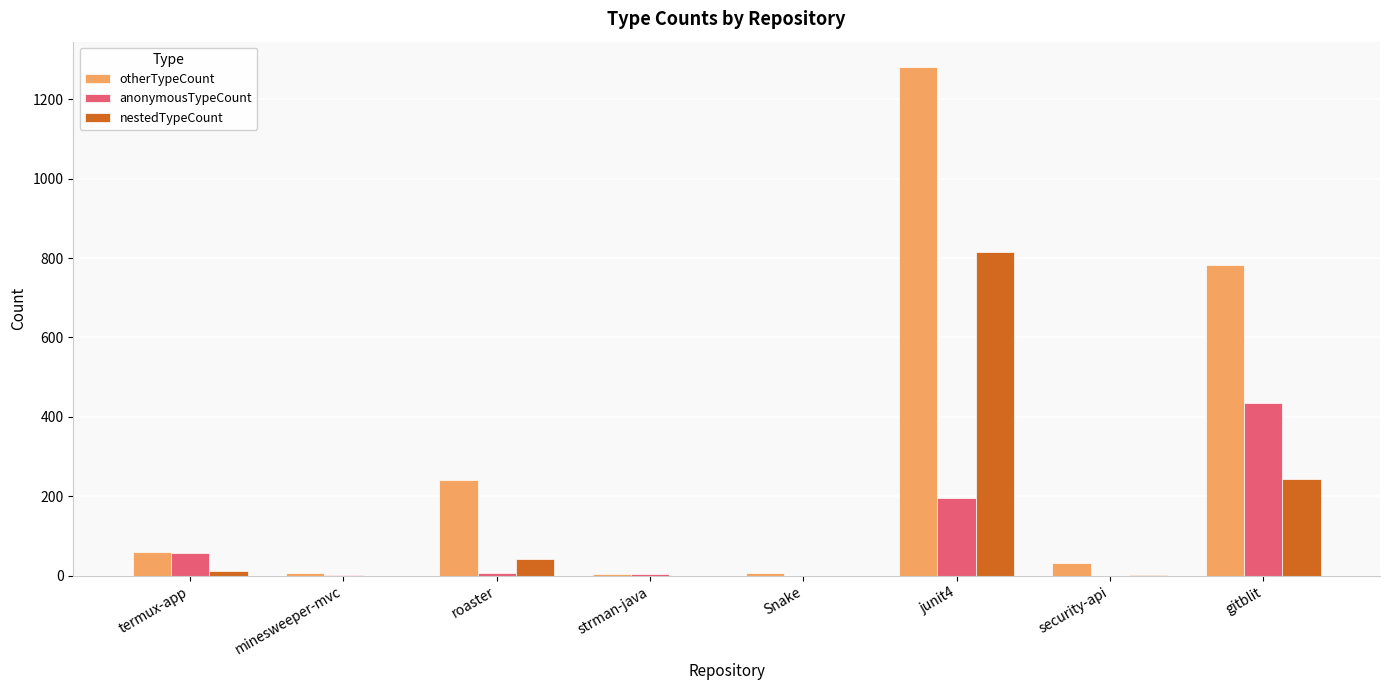

What is the sum of all anonymousTypeCount values?

698